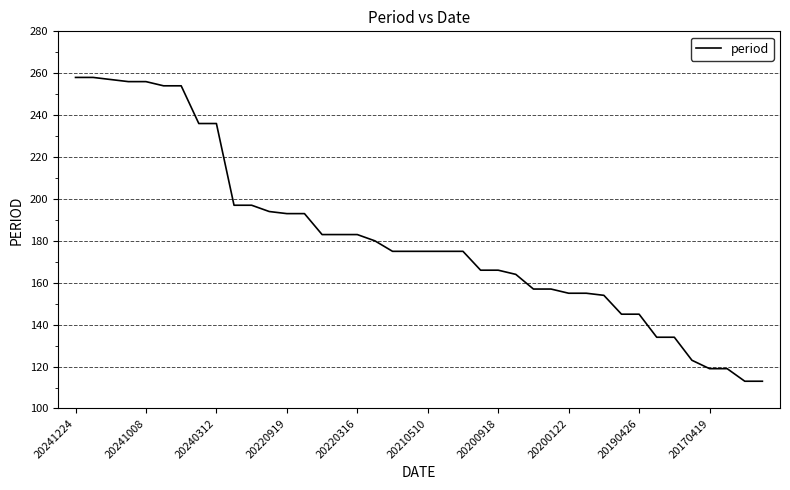

What is the maximum value shown in the chart?

258